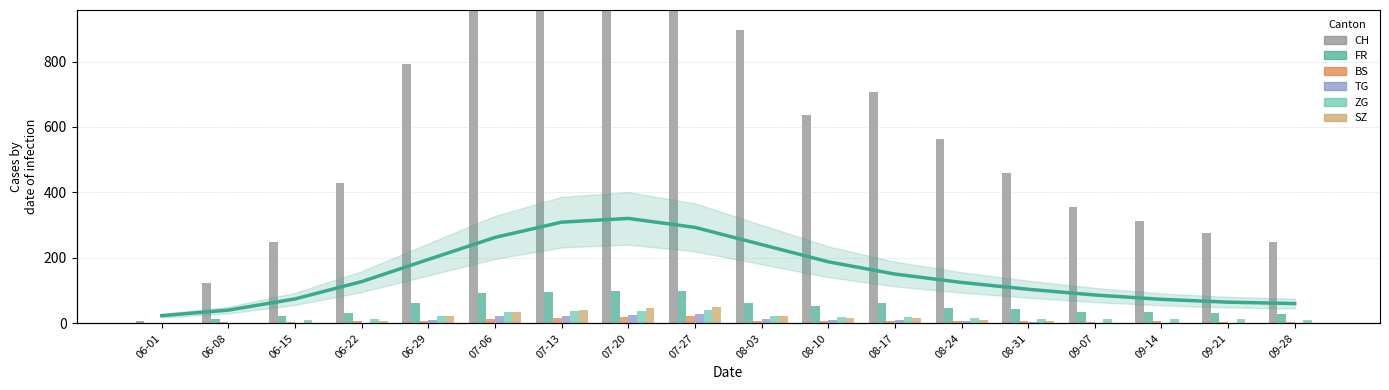

Where is FR nearest to the value 50?

08-10